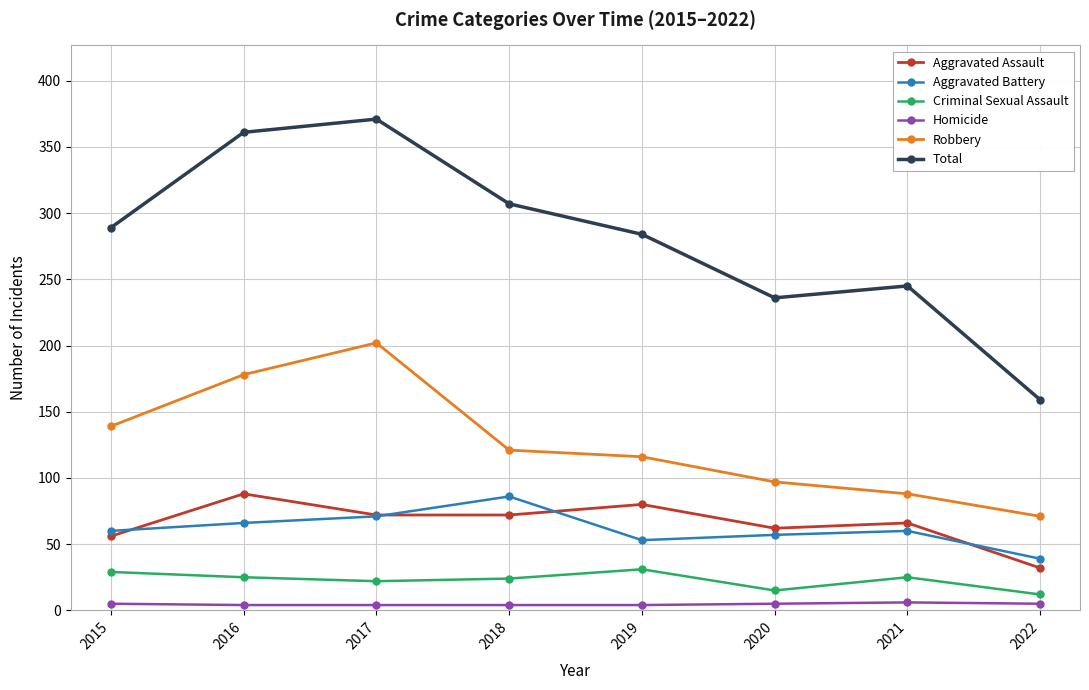

True or false: Homicide and Criminal Sexual Assault cross at least once.

False